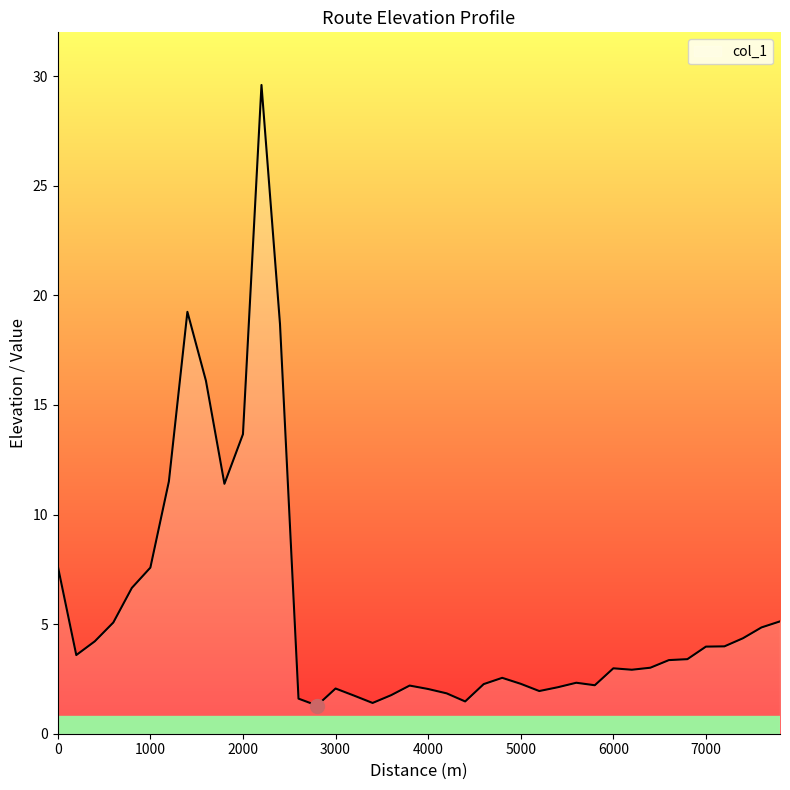

What is the maximum value shown in the chart?

29.6